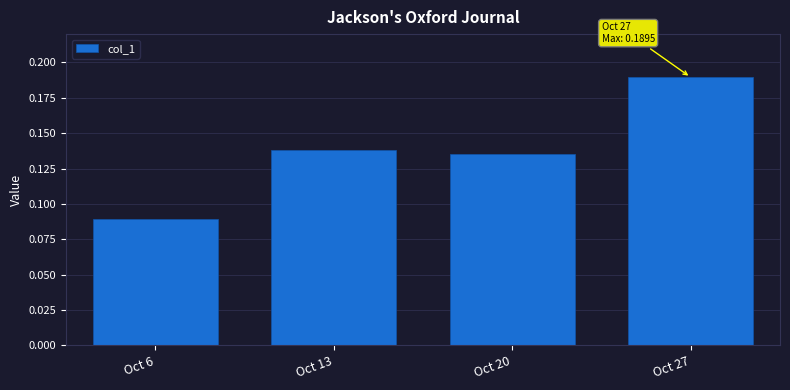

Count the values in the range 0 to 1.

4